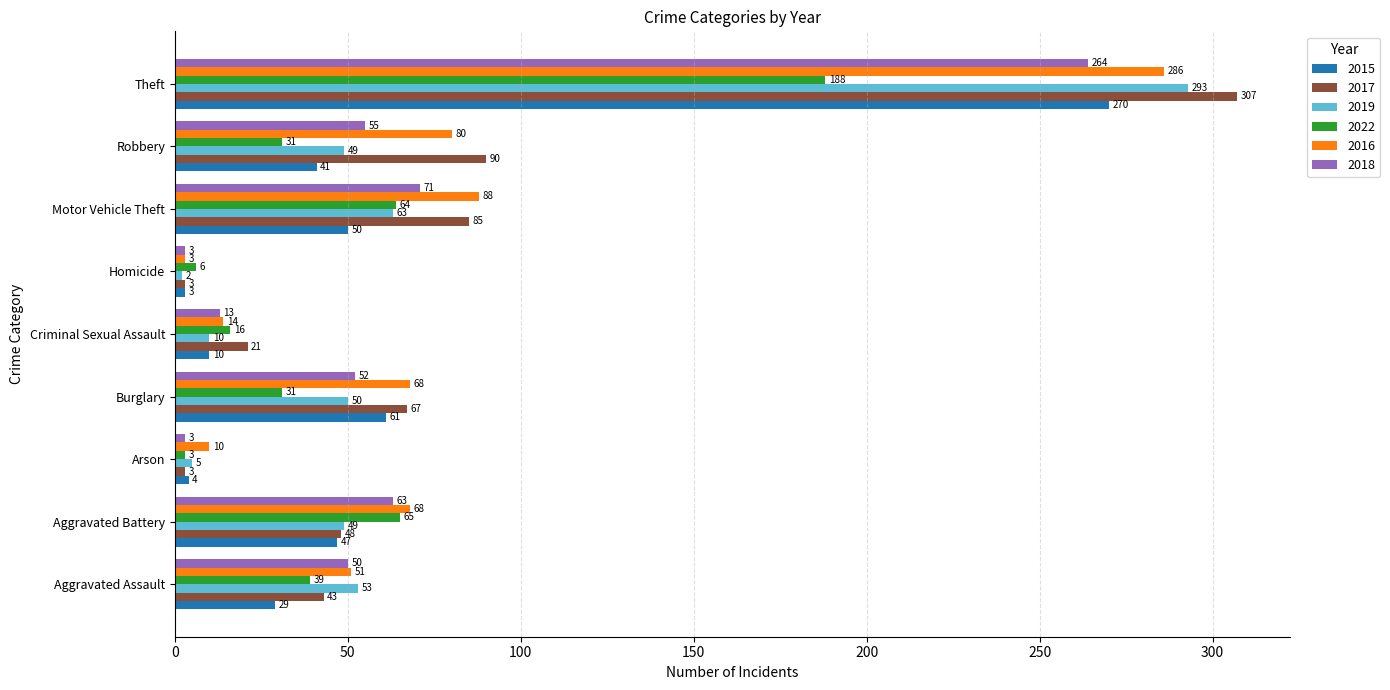

What is the sum of the 2015 values at Theft and Aggravated Battery?

317